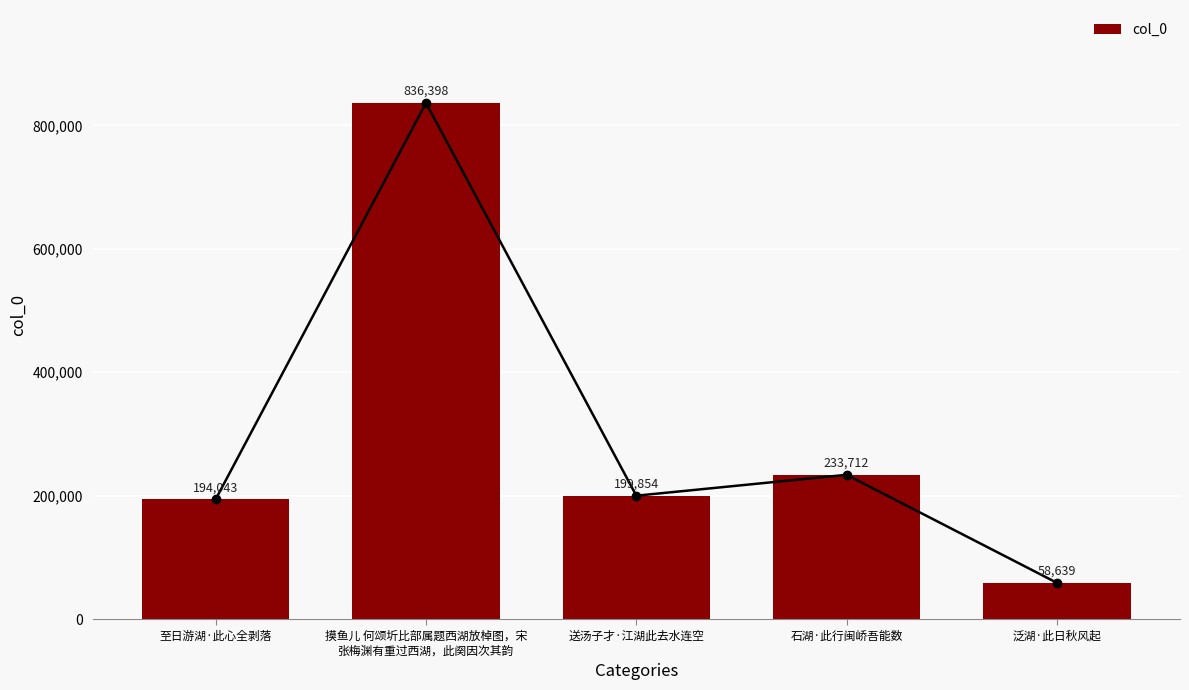

Which has a higher value, 至日游湖·此心全剥落 or 泛湖·此日秋风起?

至日游湖·此心全剥落